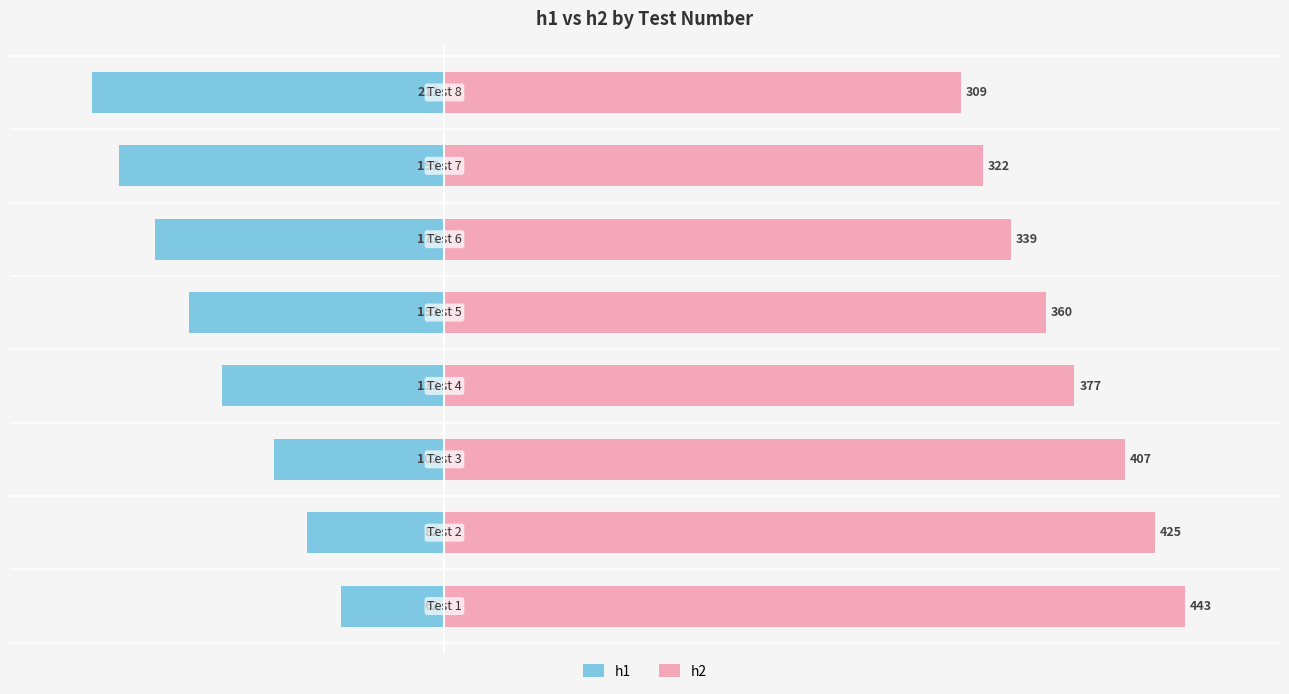

Is the value of h2 at 400 greater than the value of h1 at 300?

Yes